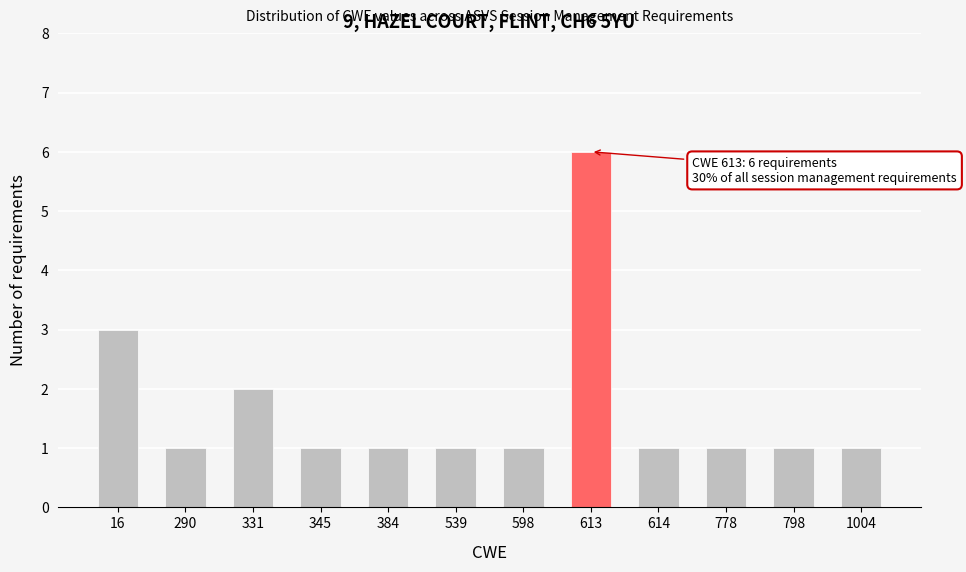

Reading left to right, what are all the values shown in this chart?

3	1	2	1	1	1	1	6	1	1	1	1